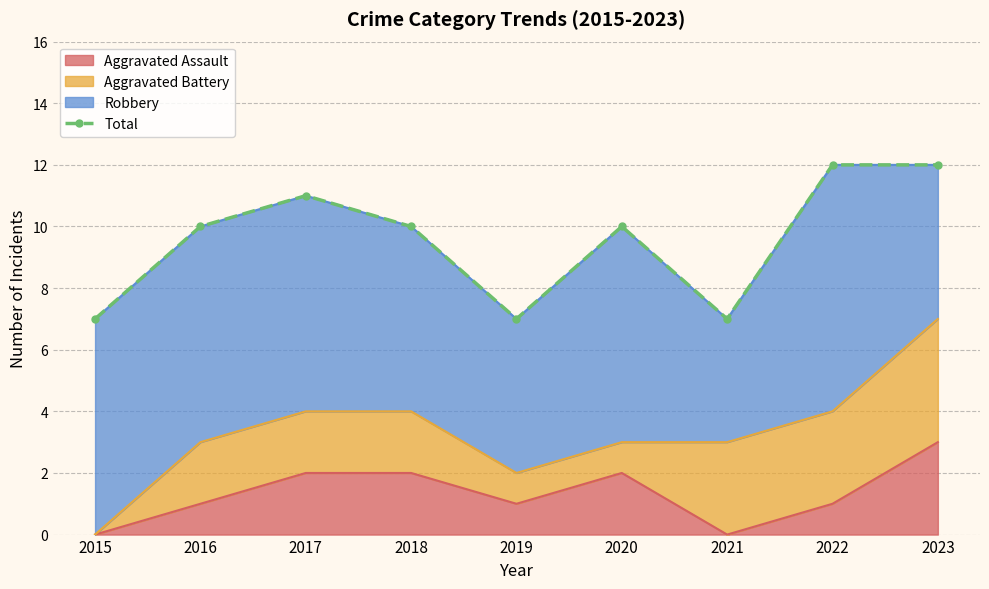

True or false: Aggravated Assault has a value of 2 at 2020.

True